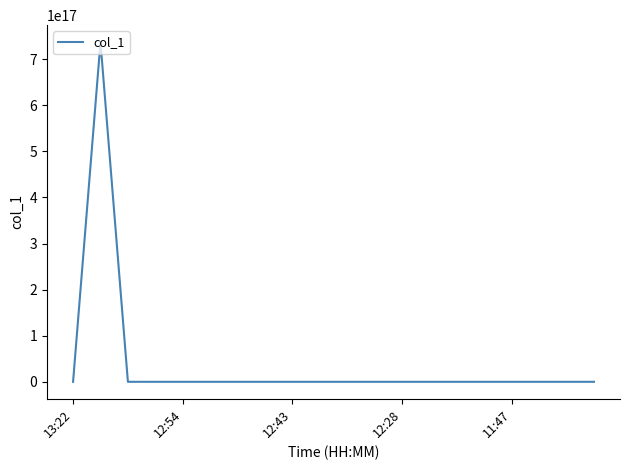

How many interior local valleys (lower than both neighbors) does the data have?

4